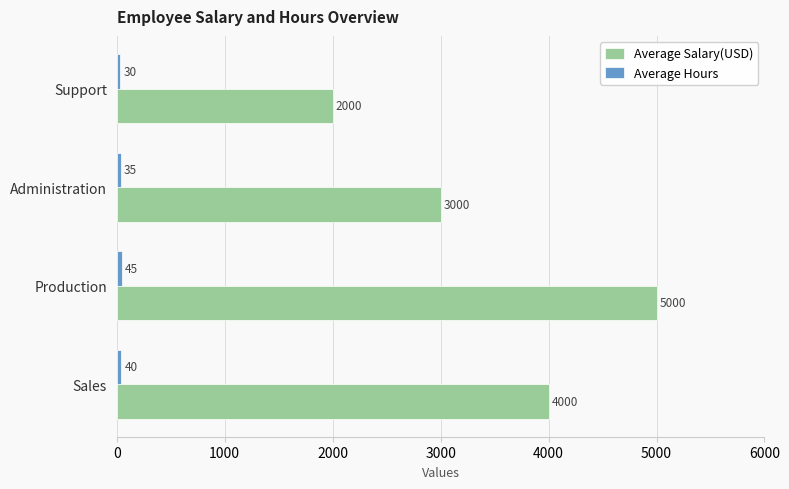

At which label does Average Salary(USD) reach its minimum?

Support